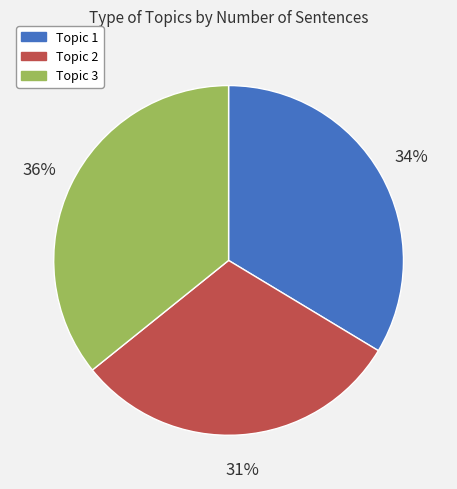

Is the sum of Topic 3 and Topic 2 greater than half?

Yes